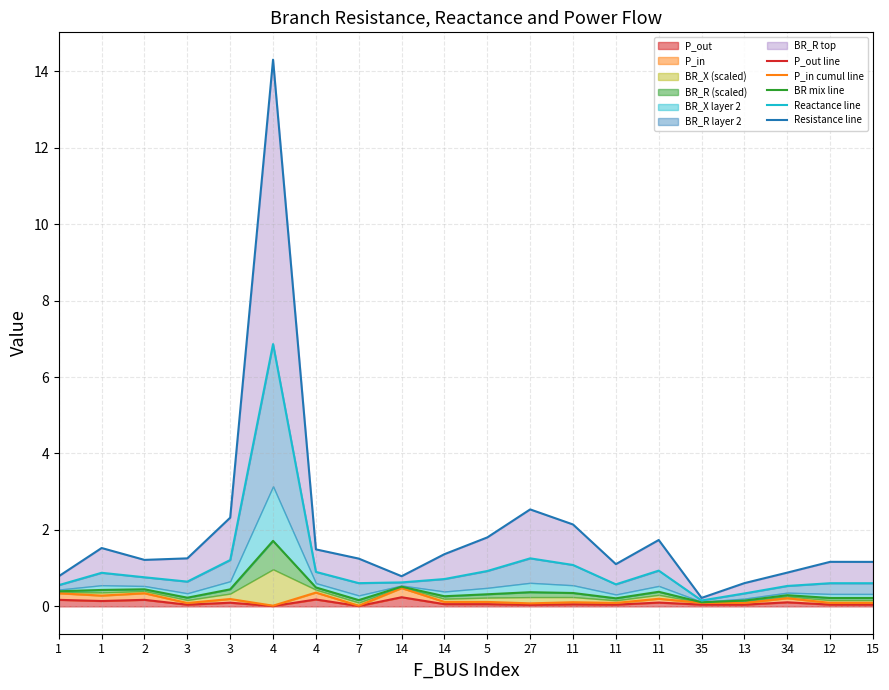

True or false: Resistance line has a value of 1.3 at 27.

False